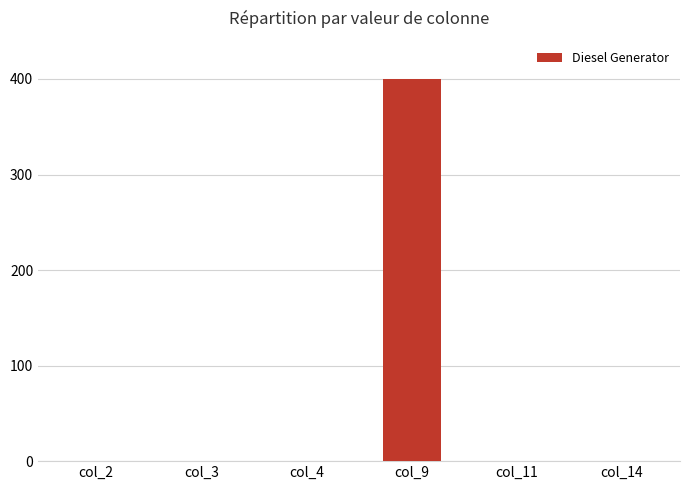

Is it true that the value at col_9 is 400?

True